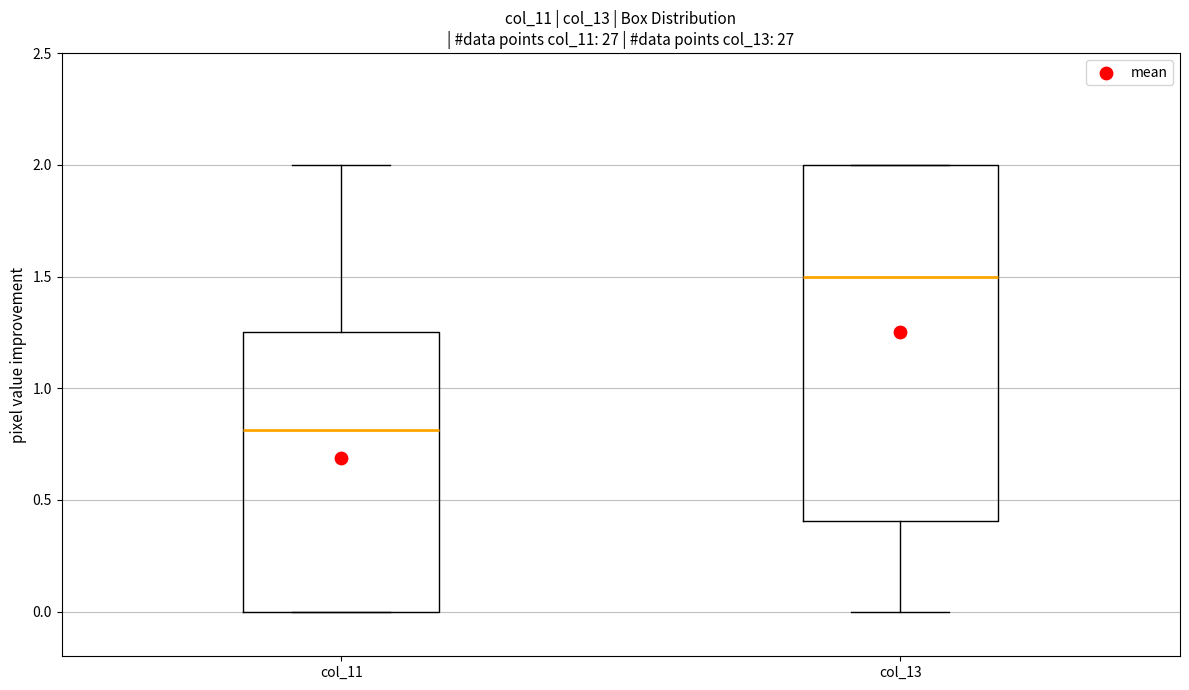

Reading left to right, read every box against the y-axis: the position of its median line, the range the box covers, and the ends of its whiskers. The values are not printed on the chart, so give them approximately, as read against the axis.

col_11: median 0.80, box 0.00 to 1.25, whiskers 0.00 to 2.00
col_13: median 1.50, box 0.40 to 2.00, whiskers 0.00 to 2.00